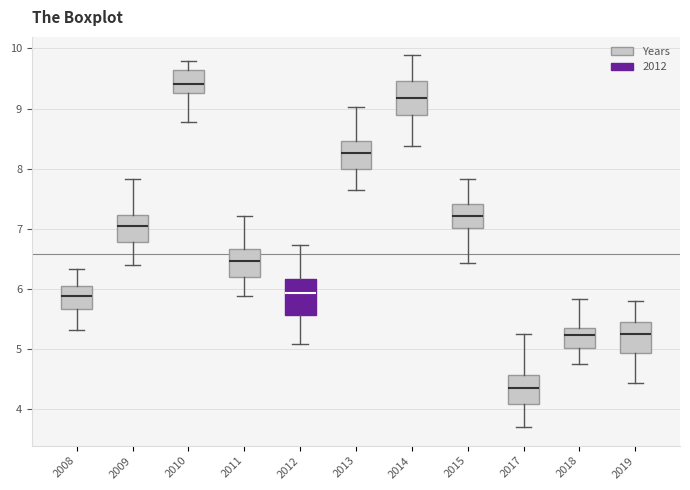

Reading left to right, read every box against the y-axis: the position of its median line, the range the box covers, and the ends of its whiskers. The values are not printed on the chart, so give them approximately, as read against the axis.

2008: median 5.9, box 5.7 to 6.0, whiskers 5.3 to 6.3
2009: median 7.0, box 6.8 to 7.2, whiskers 6.4 to 7.8
2010: median 9.4, box 9.3 to 9.6, whiskers 8.8 to 9.8
2011: median 6.5, box 6.2 to 6.7, whiskers 5.9 to 7.2
2012: median 5.9, box 5.6 to 6.2, whiskers 5.1 to 6.7
2013: median 8.3, box 8.0 to 8.5, whiskers 7.7 to 9.0
2014: median 9.2, box 8.9 to 9.5, whiskers 8.4 to 9.9
2015: median 7.2, box 7.0 to 7.4, whiskers 6.4 to 7.8
2017: median 4.4, box 4.1 to 4.6, whiskers 3.7 to 5.3
2018: median 5.2, box 5.0 to 5.3, whiskers 4.8 to 5.8
2019: median 5.2, box 4.9 to 5.5, whiskers 4.4 to 5.8